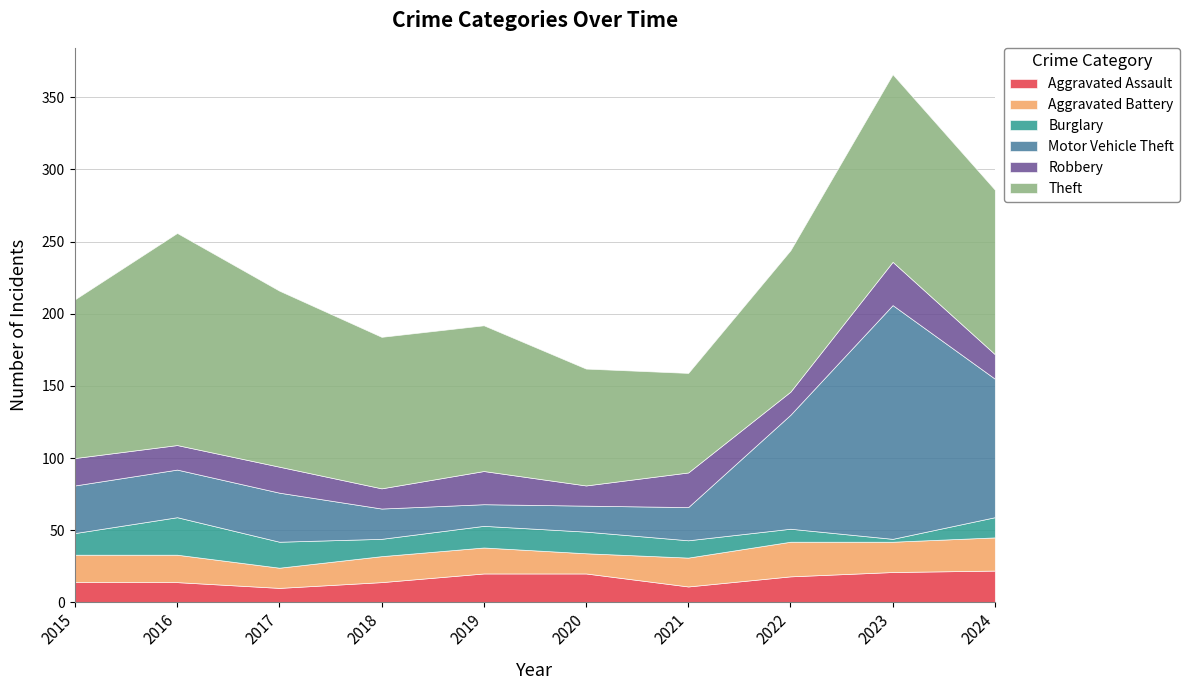

Which category has the lowest value across all series?

2023